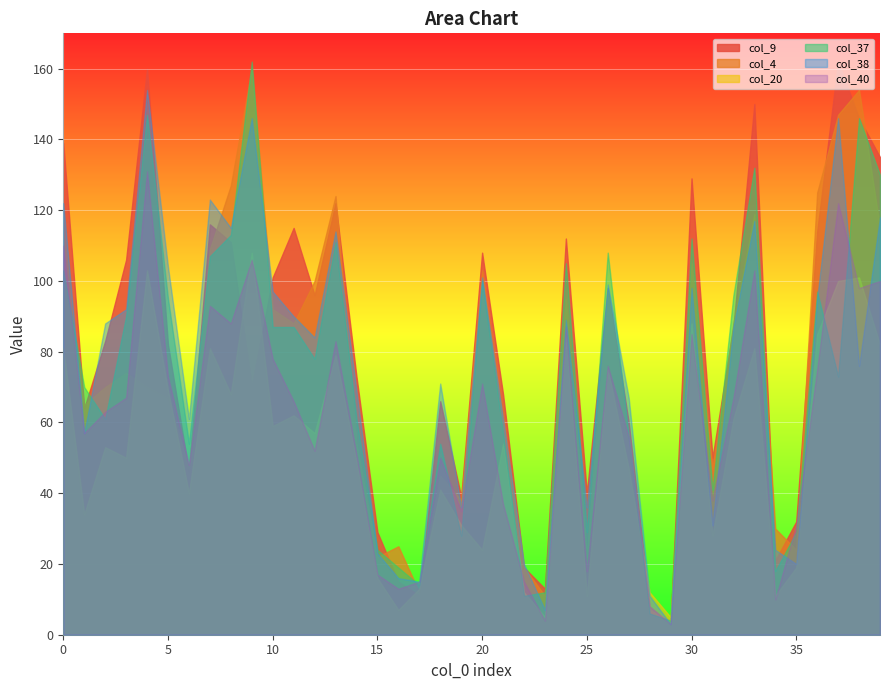

Count the number of categories in the chart.

40